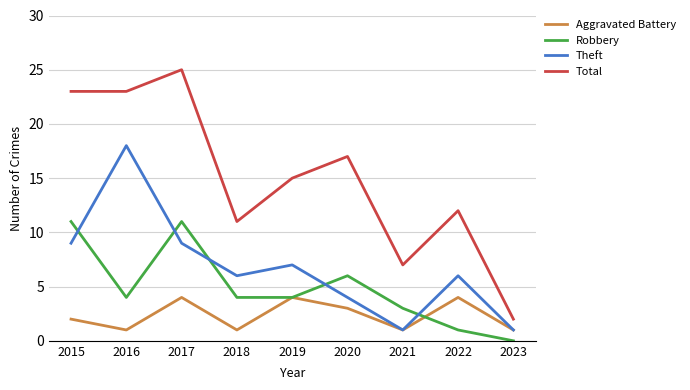

How many distinct data groups are displayed?

4